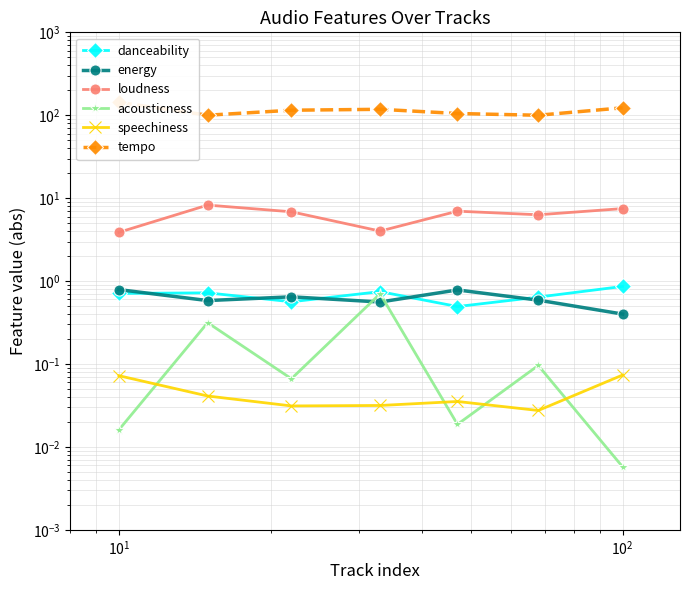

True or false: tempo has more than 0 points higher than both neighbors.

True